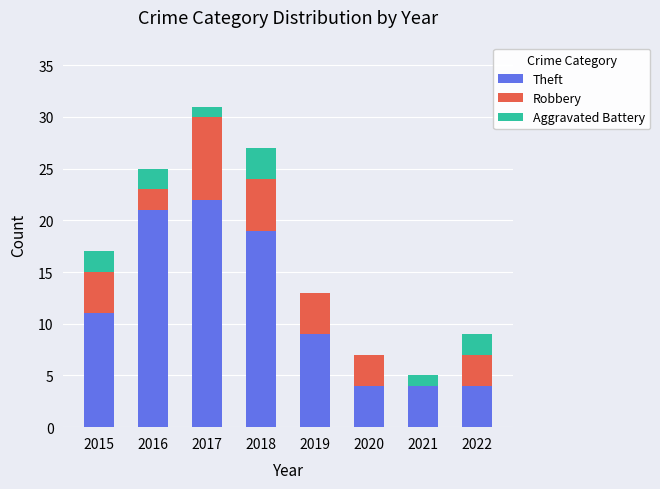

What is the maximum value for Theft?

22